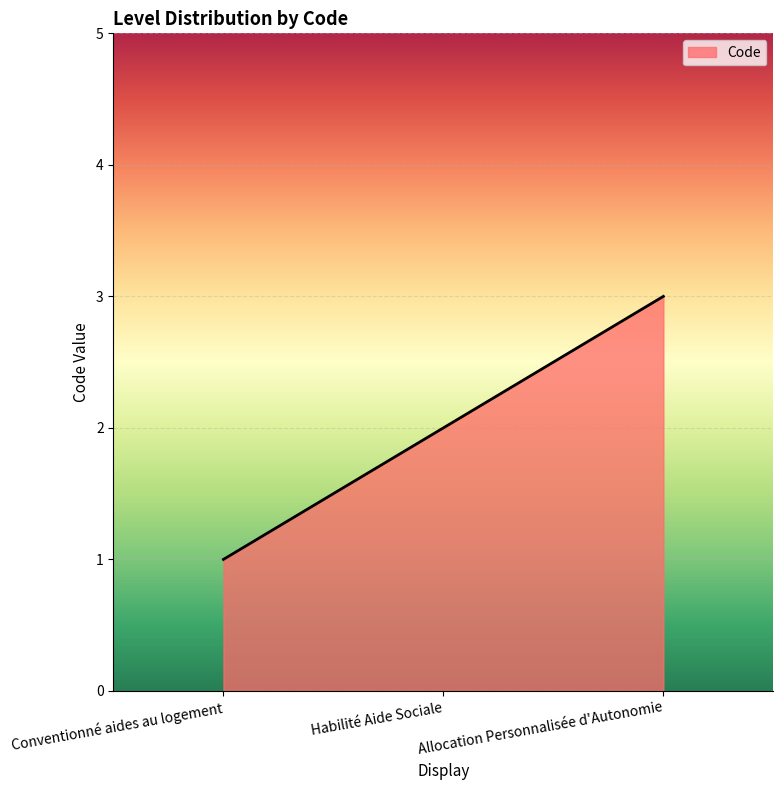

Reading left to right, extract all data points from this chart.

Conventionné aides au logement=1	Habilité Aide Sociale=2	Allocation Personnalisée d'Autonomie=3